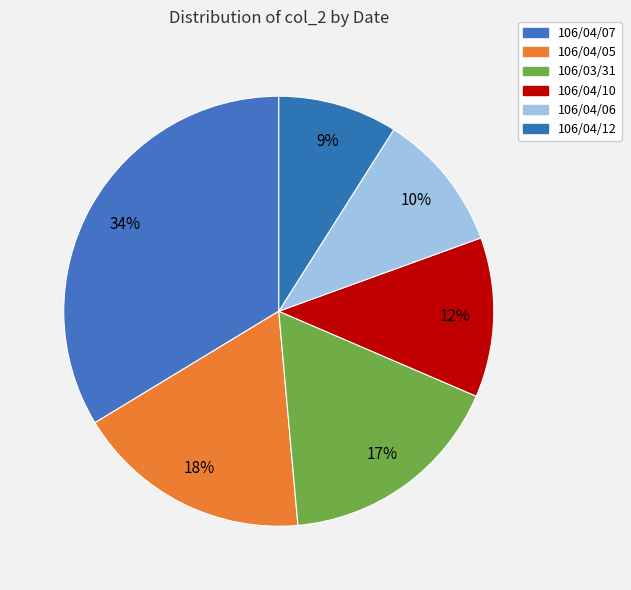

How many slices are in this pie chart?

6